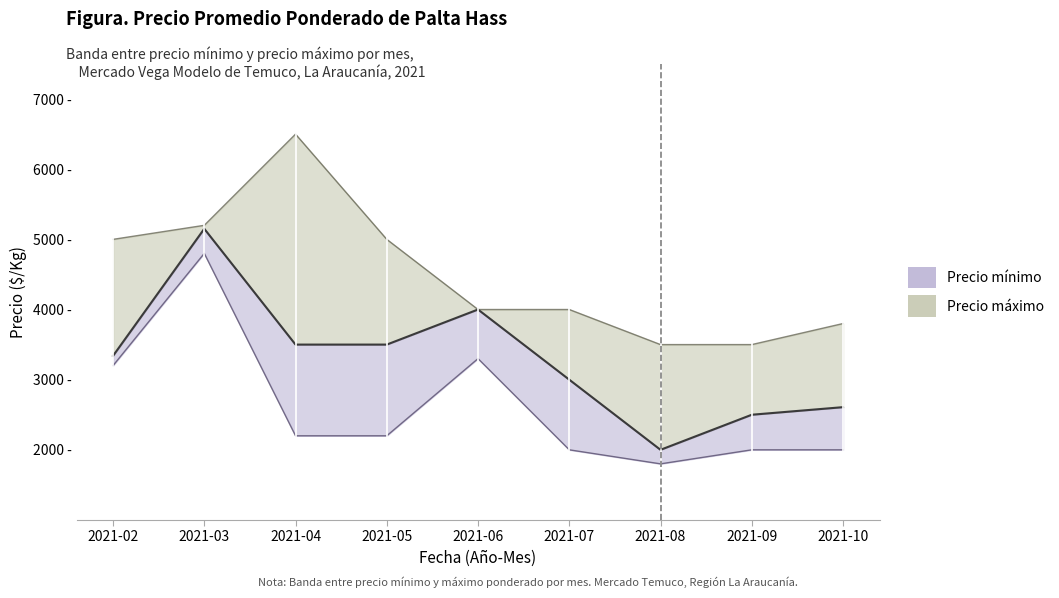

What is the value of the 5th point from the left?

4000